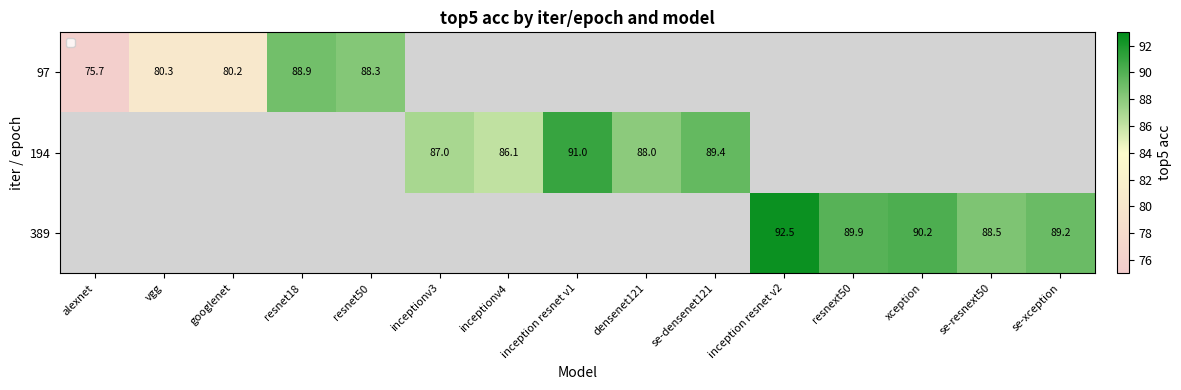

Is it true that 389 equals 133.2 at resnext50?

False